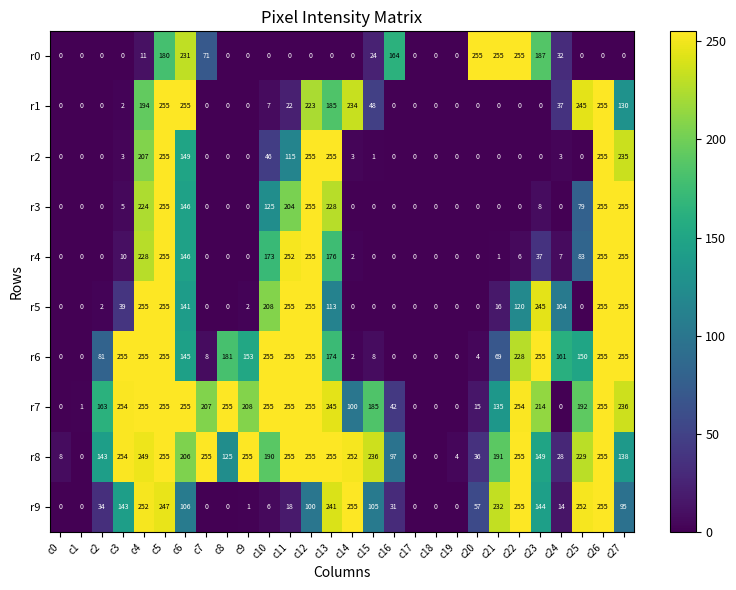

True or false: r1 has a value of 0 at c21.

True